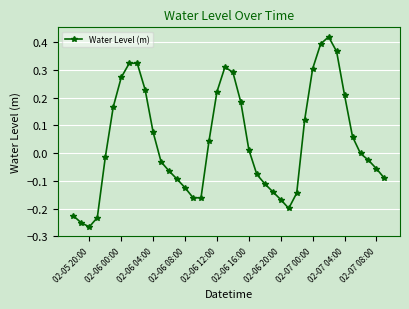

True or false: the data has more than 1 interior local peaks.

True